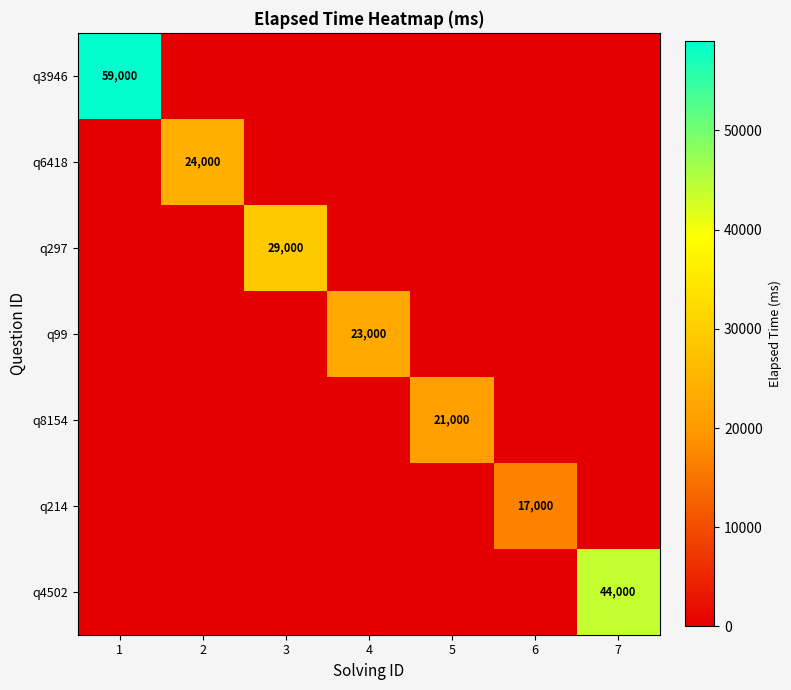

How many series are shown in this chart?

7